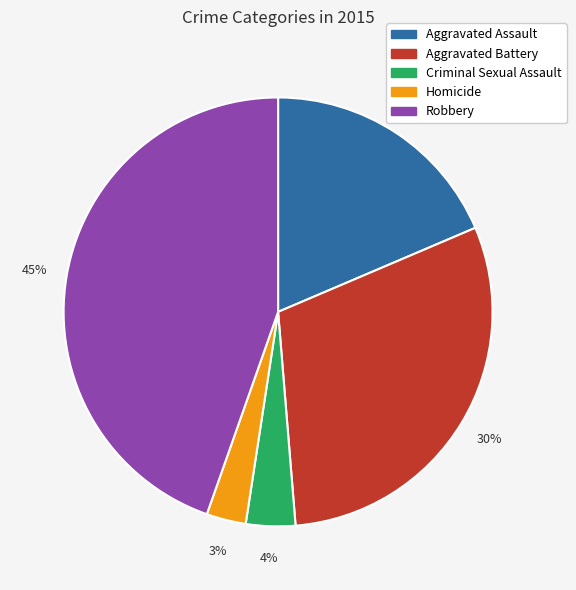

How many slices are in this pie chart?

5